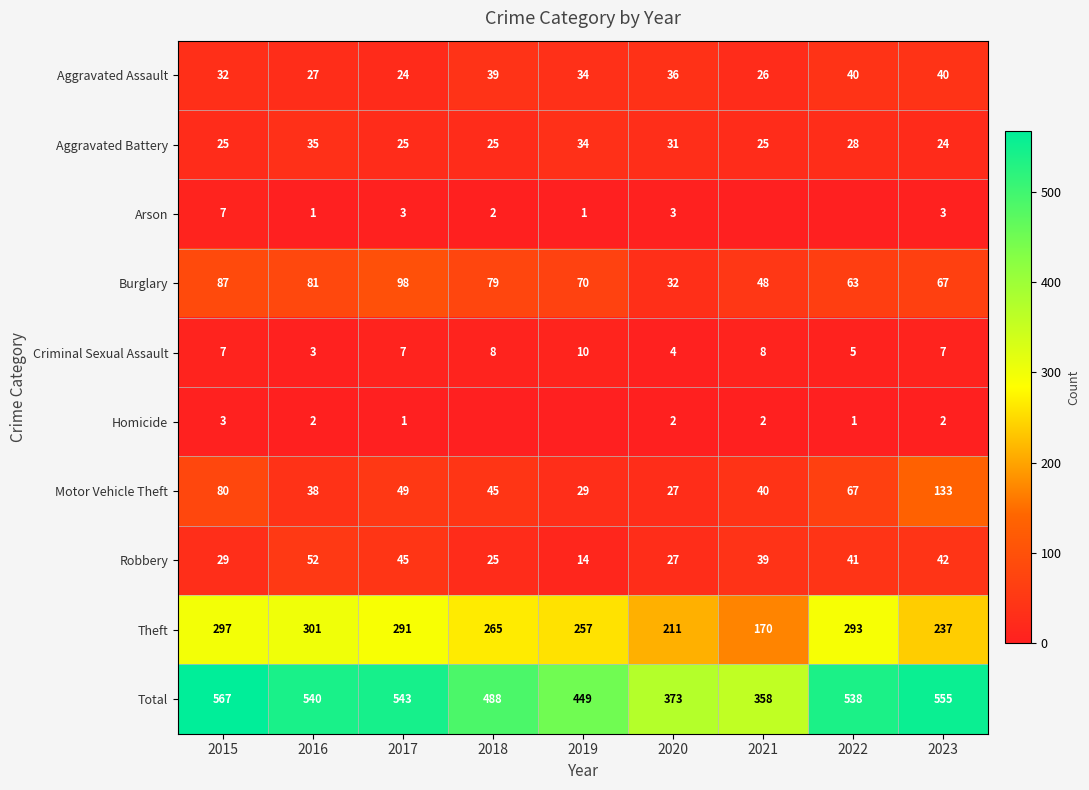

Where is Theft nearest to the value 235?

2023